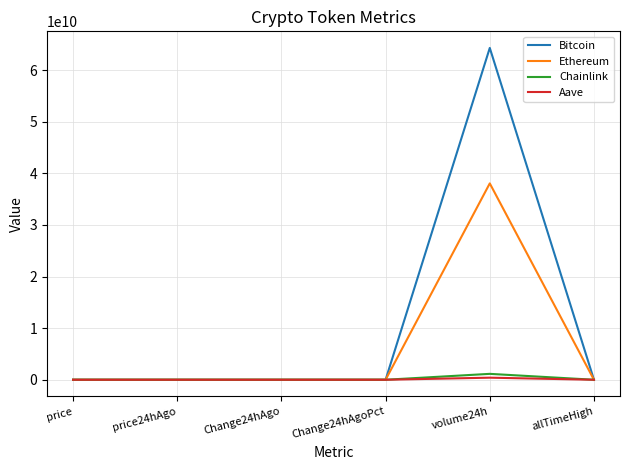

What position from the right is volume24h?

2